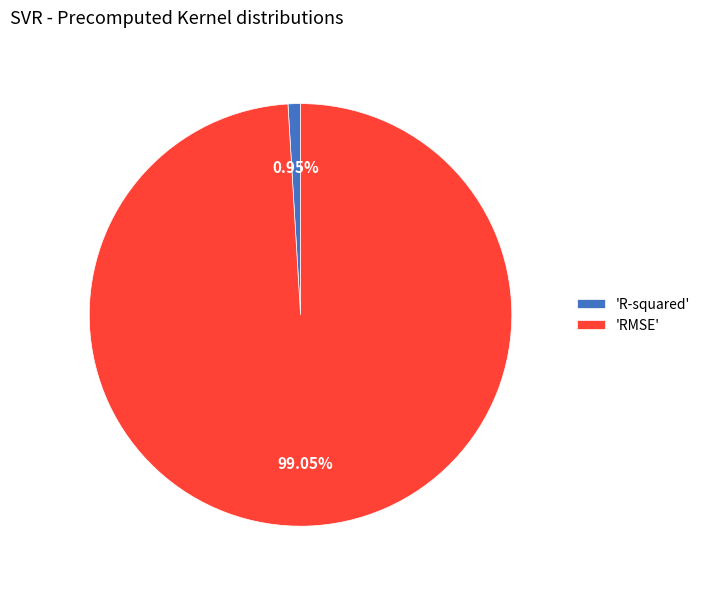

Combined, do 'RMSE' and 'R-squared' account for over 50%?

Yes